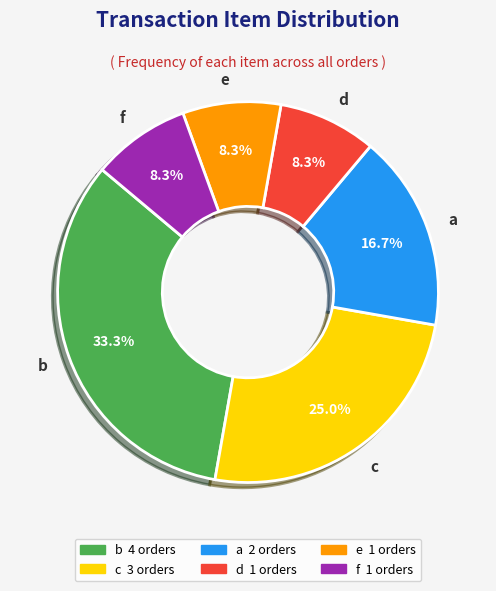

How many segments does this pie chart have?

6